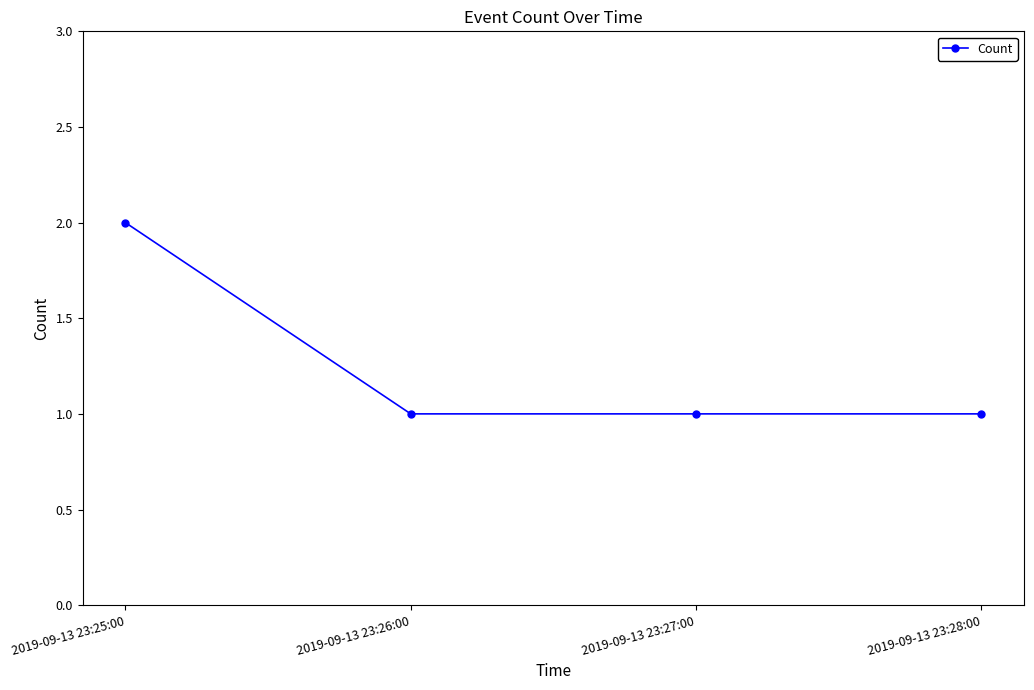

Reading right to left, transcribe all the data shown in this chart.

1	1	1	2